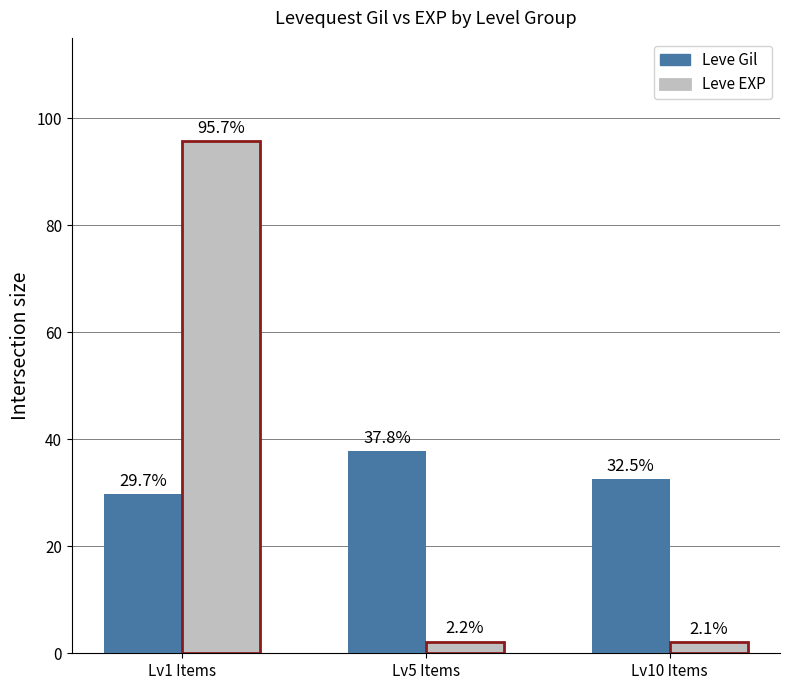

What is the difference between the Leve EXP values at Lv10 Items and Lv1 Items?

93.6